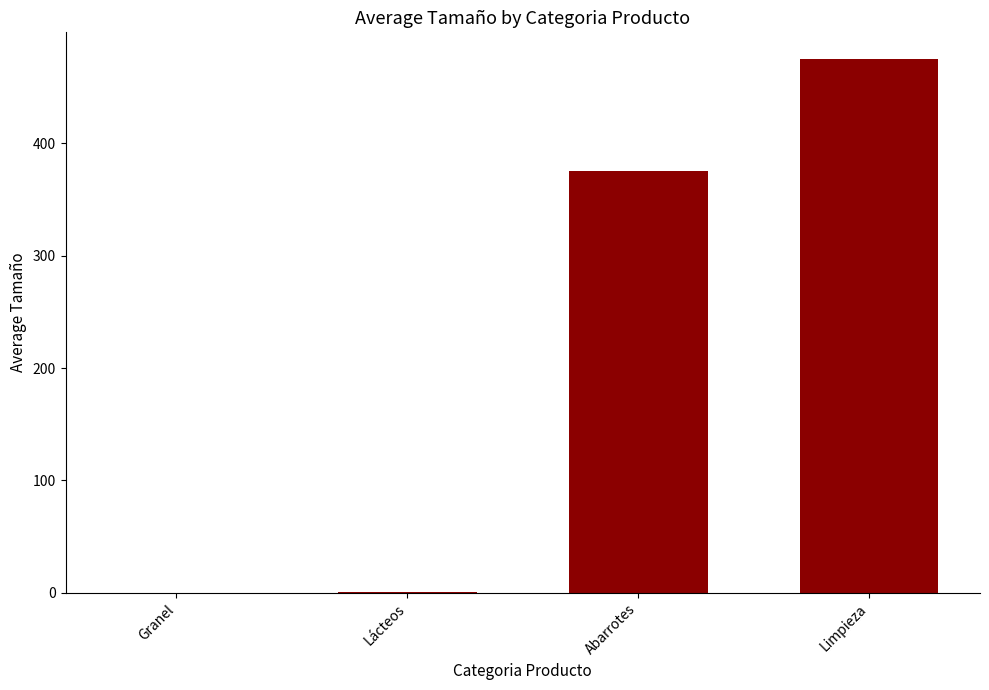

The value at Abarrotes is 375. True or false?

True